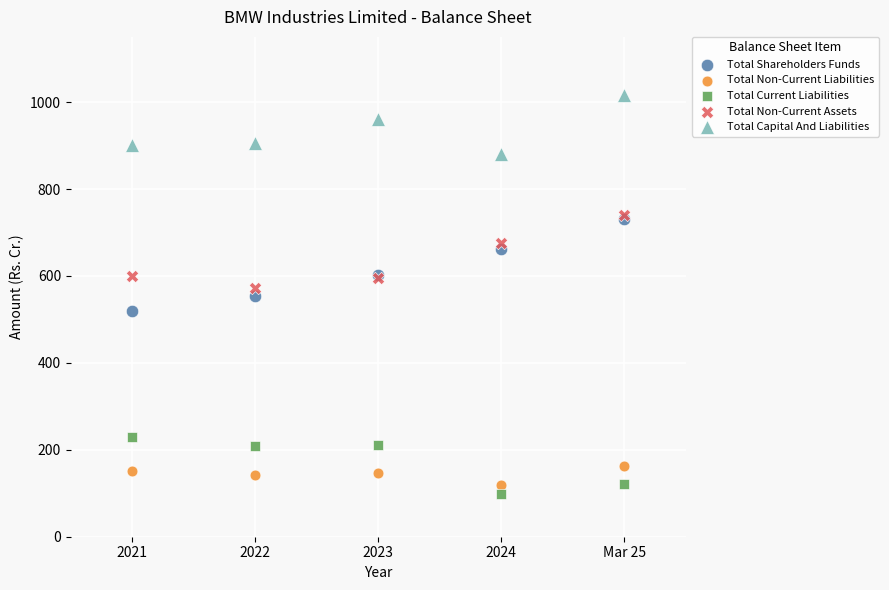

In the Total Capital And Liabilities series, what Y value is closest to 947?

960.7